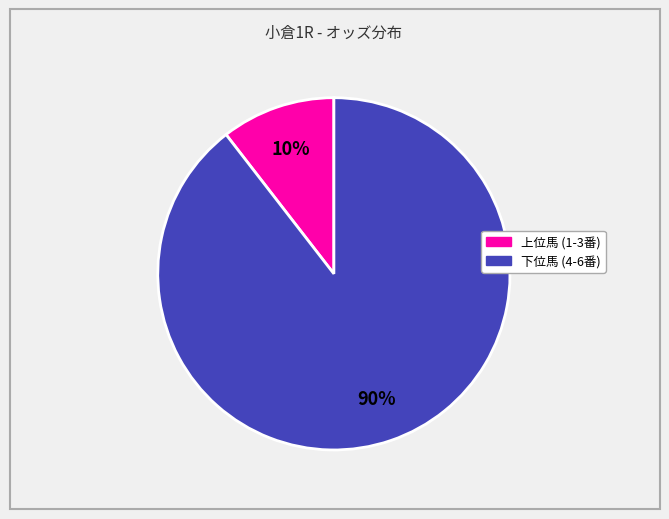

To the nearest percent, what is the average slice percentage?

50%